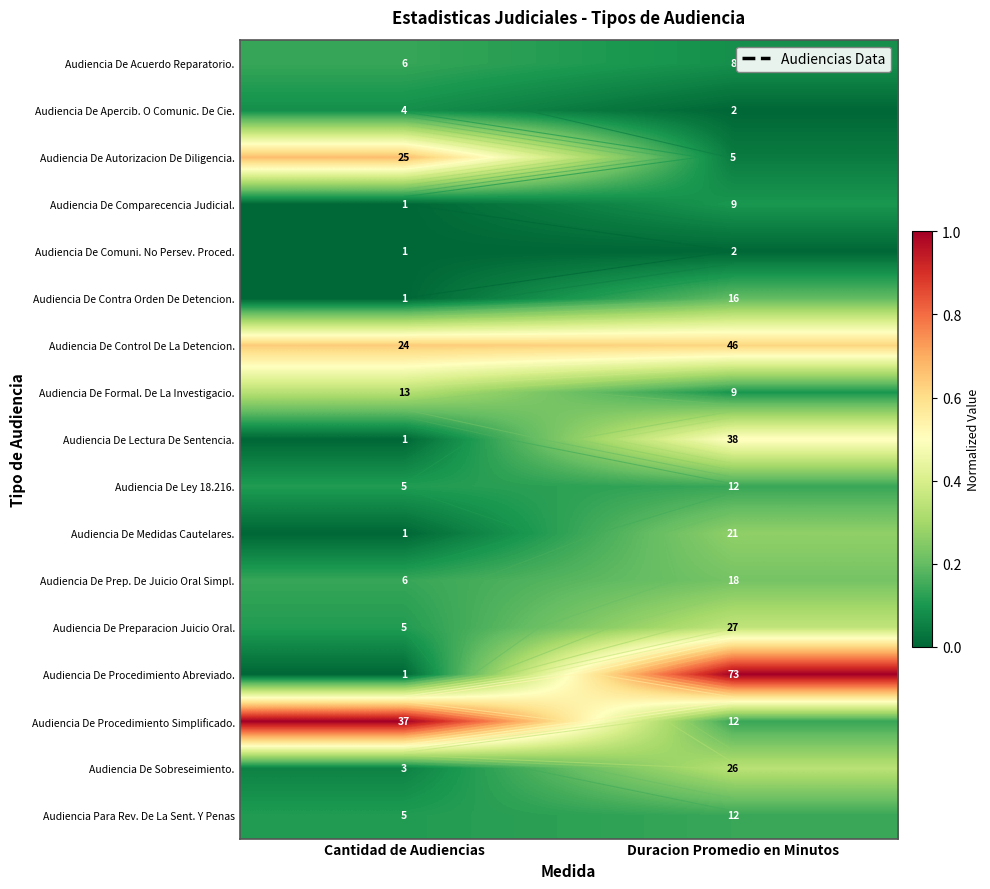

Where is Audiencia De Prep. De Juicio Oral Simpl. nearest to the value 0?

Cantidad de Audiencias